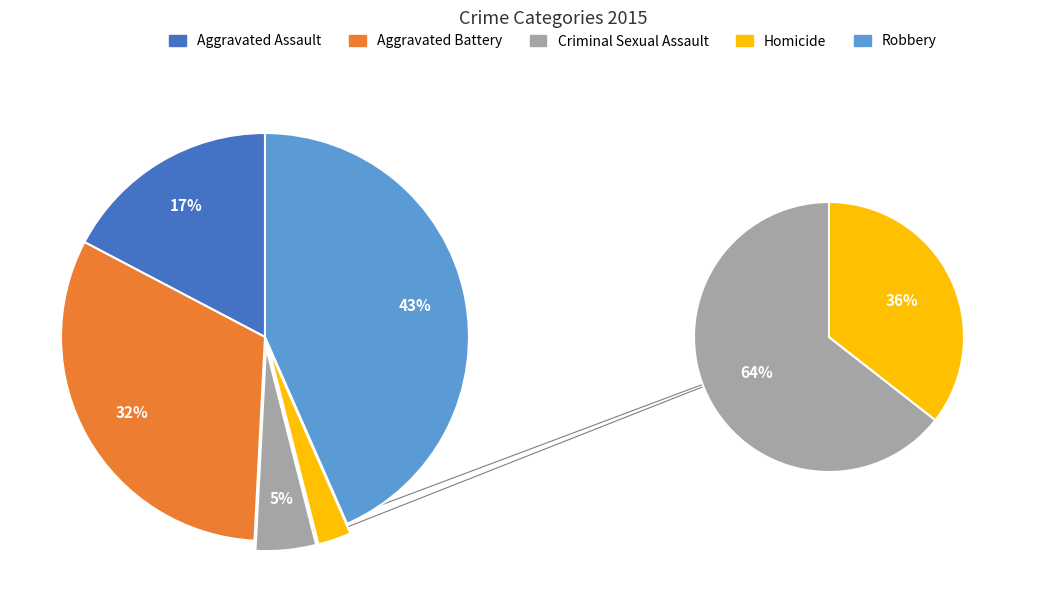

How many slices are in this pie chart?

5